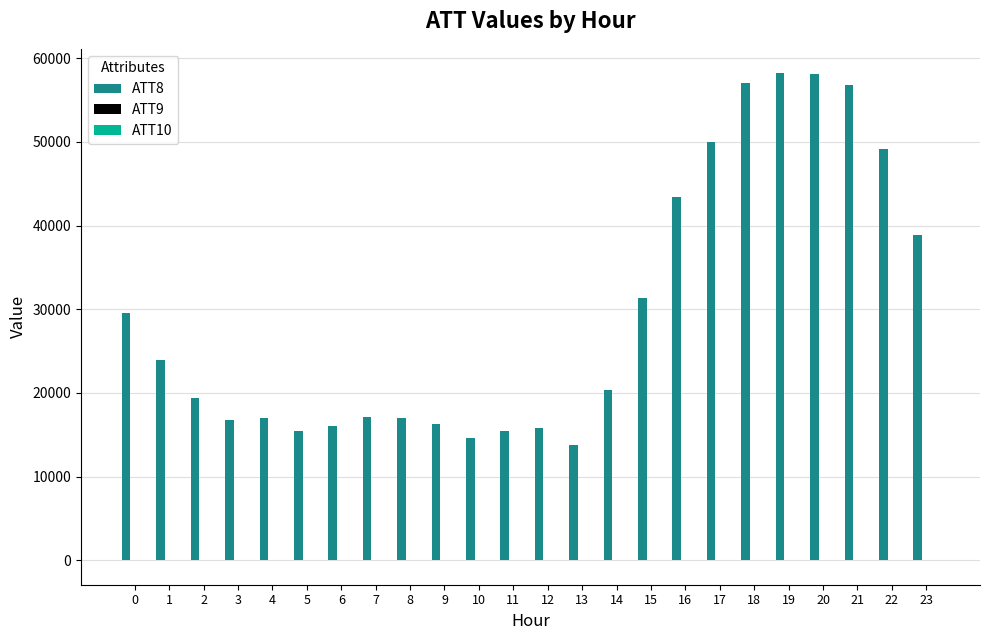

What is the maximum value shown in the chart?

58200.0